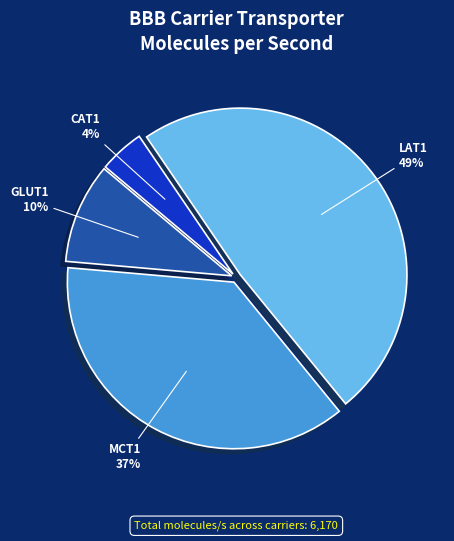

To the nearest percent, what is the average slice percentage?

25%